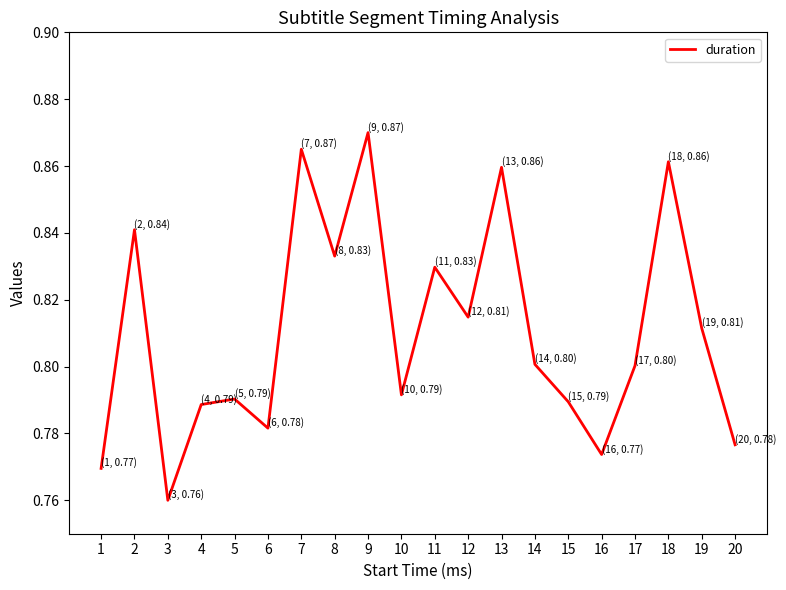

Is it true that the value at 17 is 0.8?

True